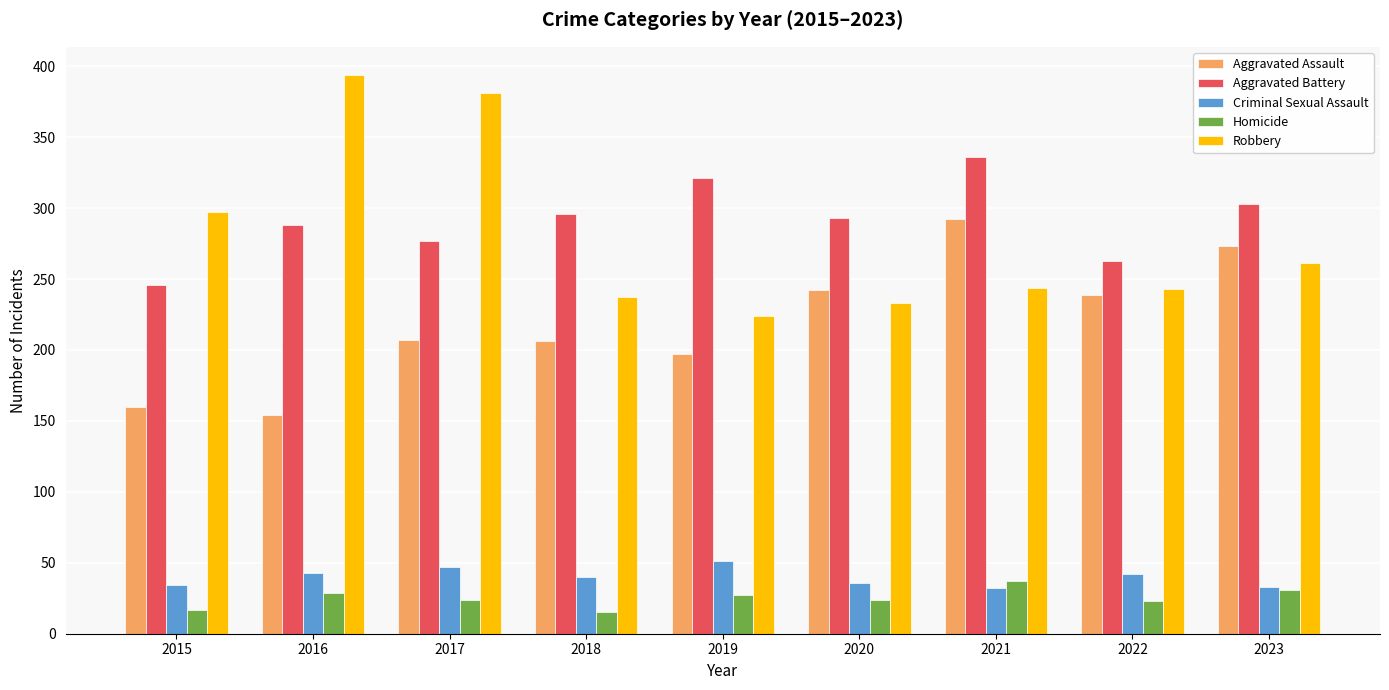

What value does the Aggravated Assault series have at 2016?

154